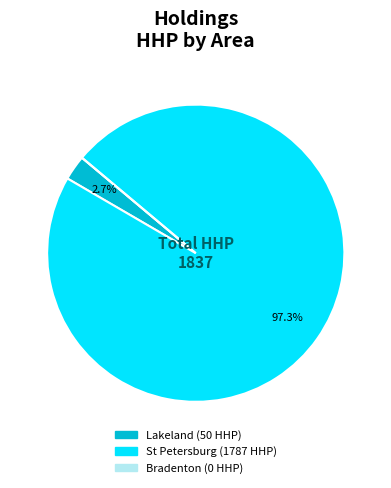

Does any single category account for the majority?

Yes